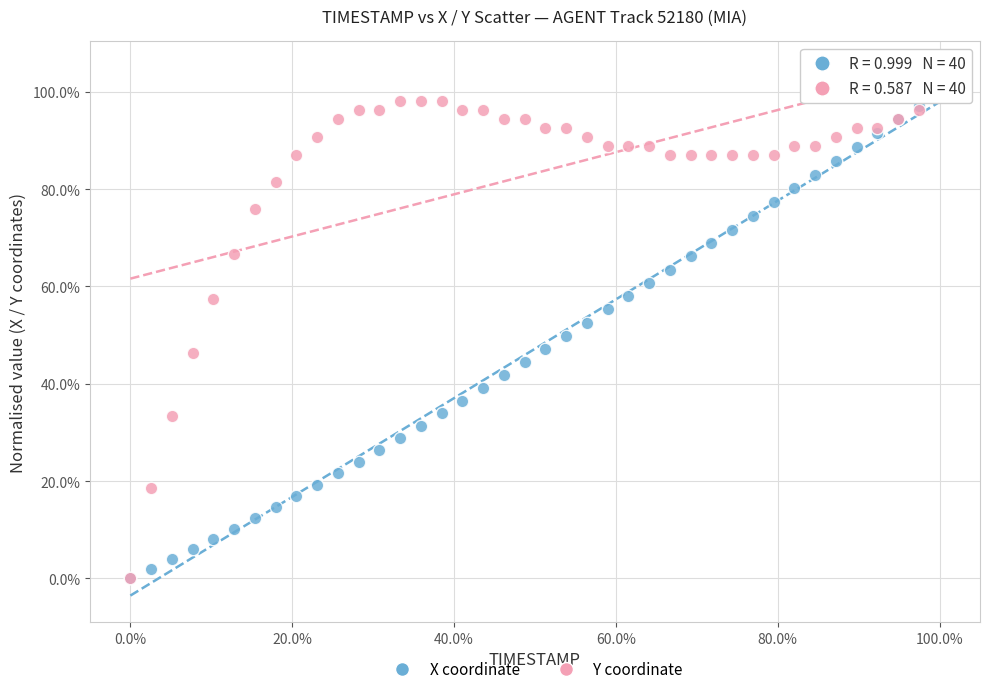

What are all the series names shown in the legend?

X coordinate, Y coordinate